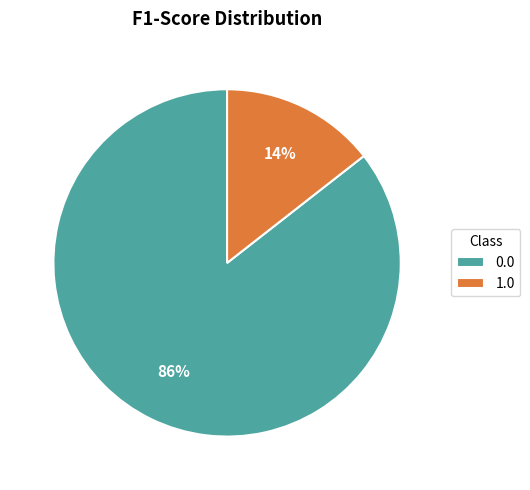

Rank the categories by value from lowest to highest.

1.0, 0.0